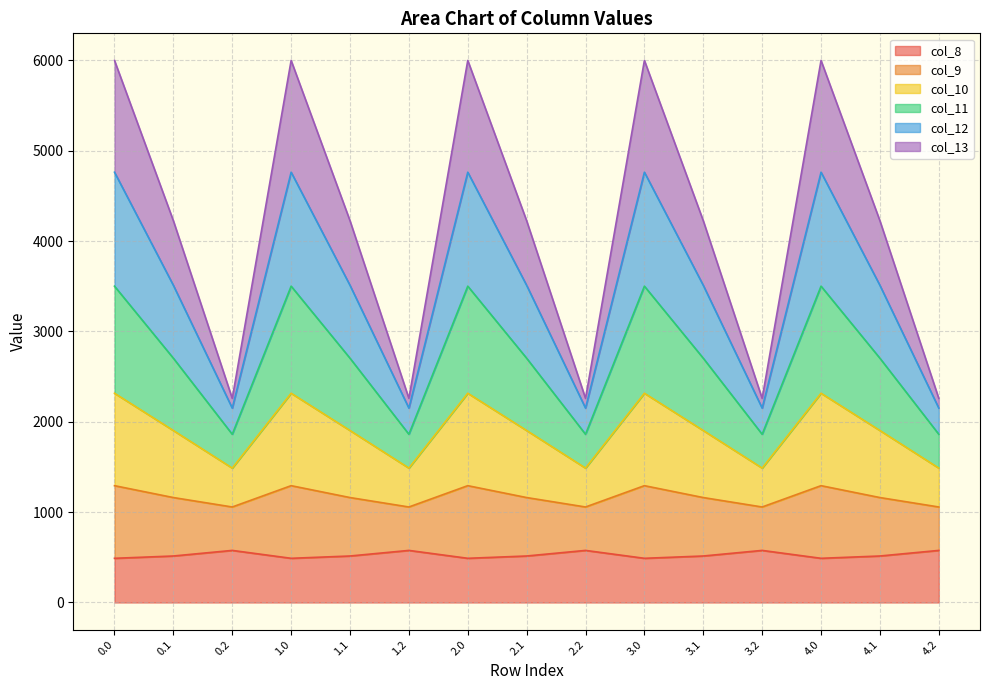

How many series are shown in this chart?

6